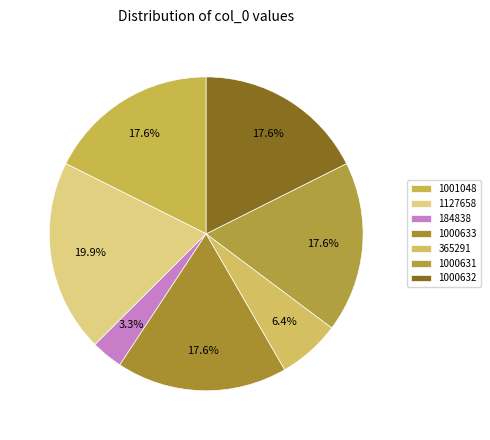

Approximately how many times larger is the value at 184838 compared to 365291?

0.5